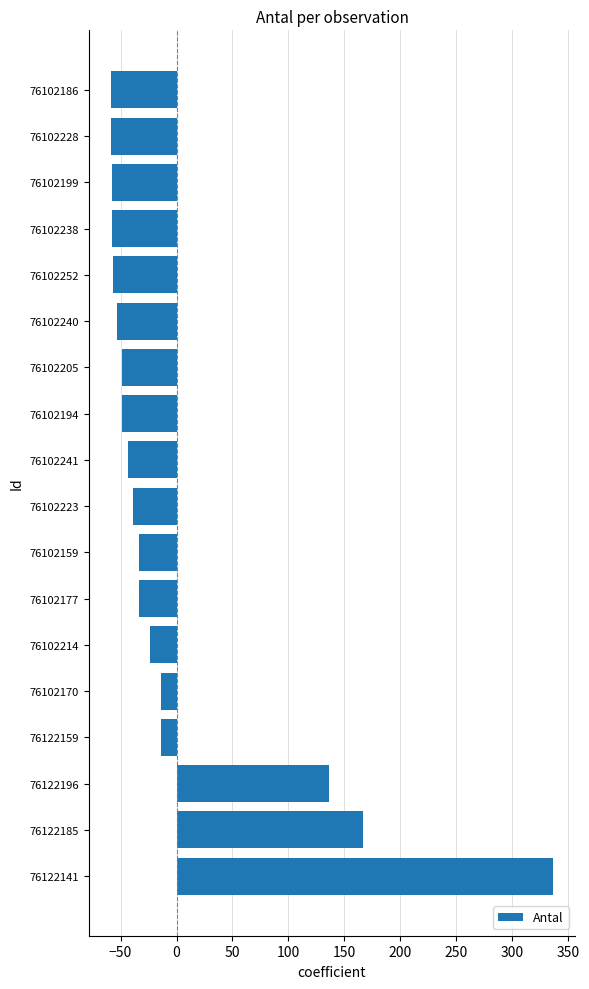

What is the change in value from 76102205 to 76102228?

-10.0